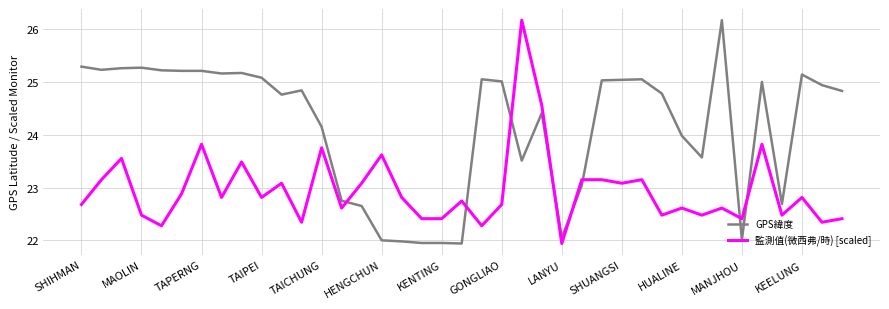

What is the difference between the maximum and minimum values in the GPS緯度 series?

4.2